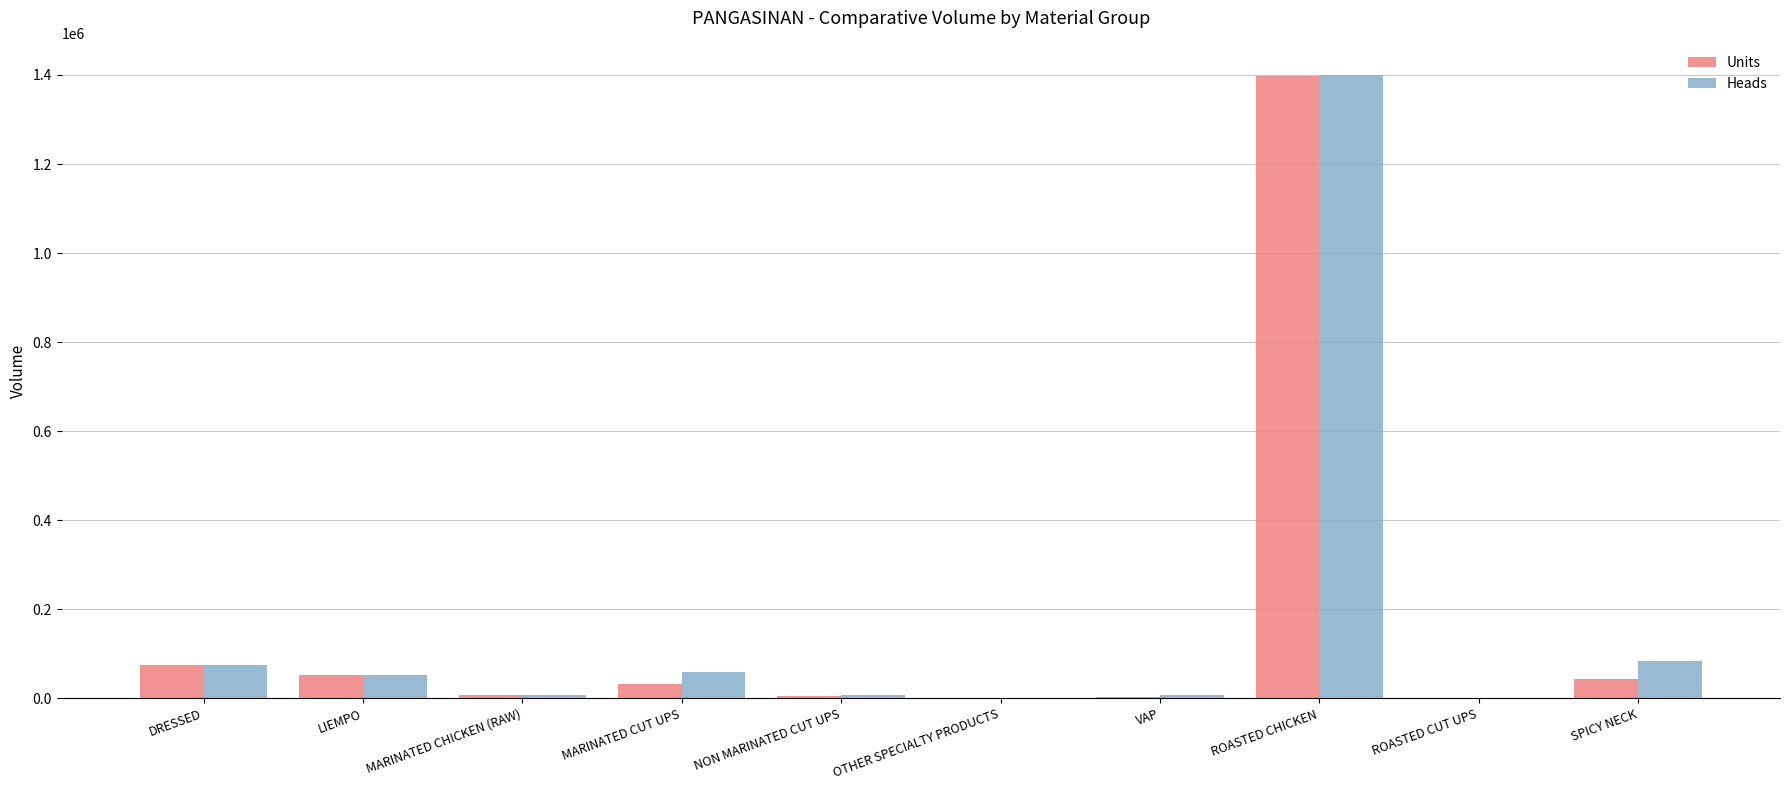

At which label does Heads first exceed 52776?

DRESSED